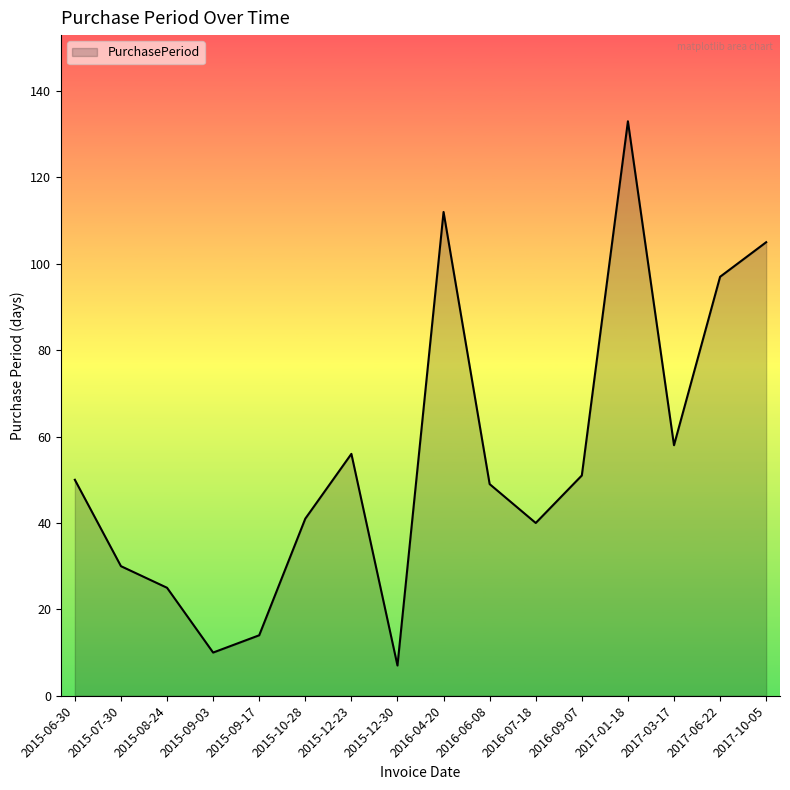

What is the greatest value displayed?

133